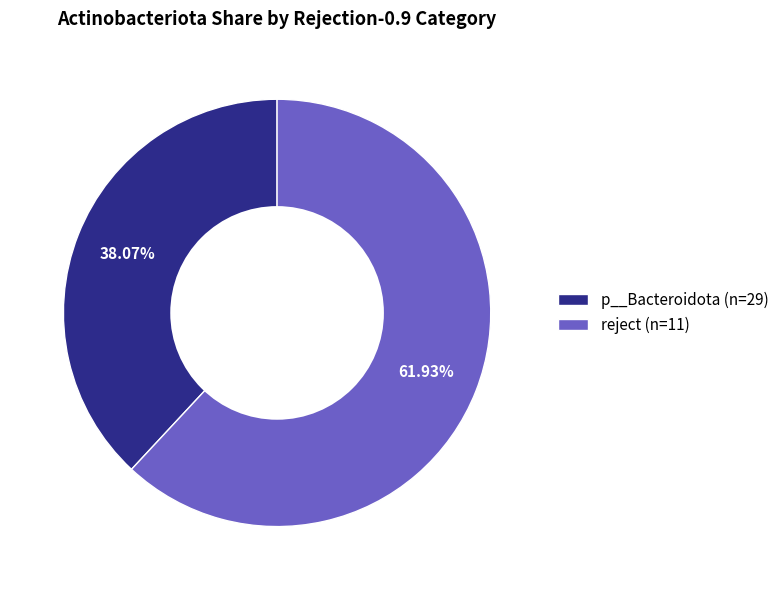

How many slices are in this pie chart?

2